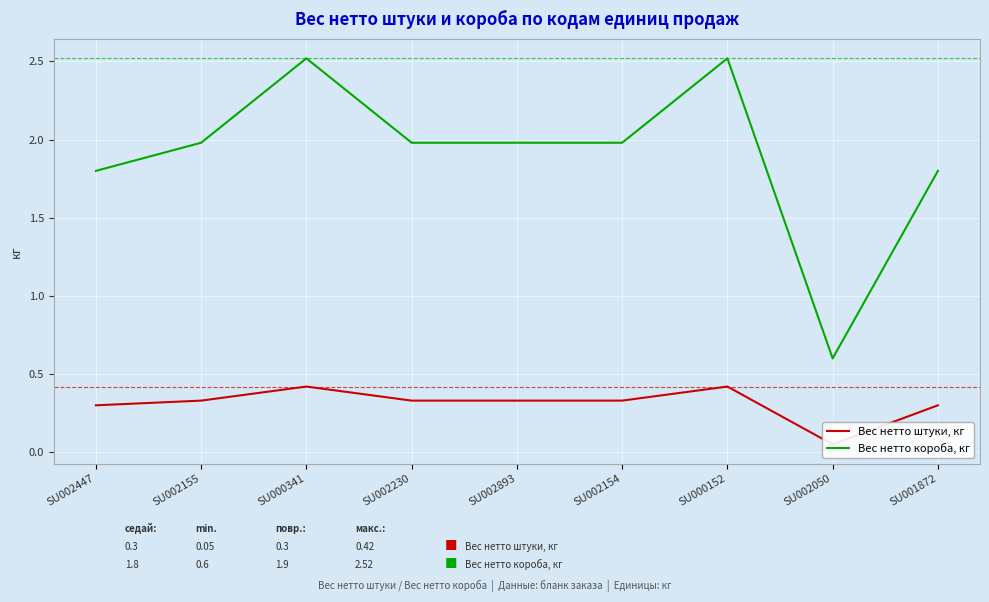

True or false: Вес нетто короба, кг and Вес нетто штуки, кг cross at least once.

False